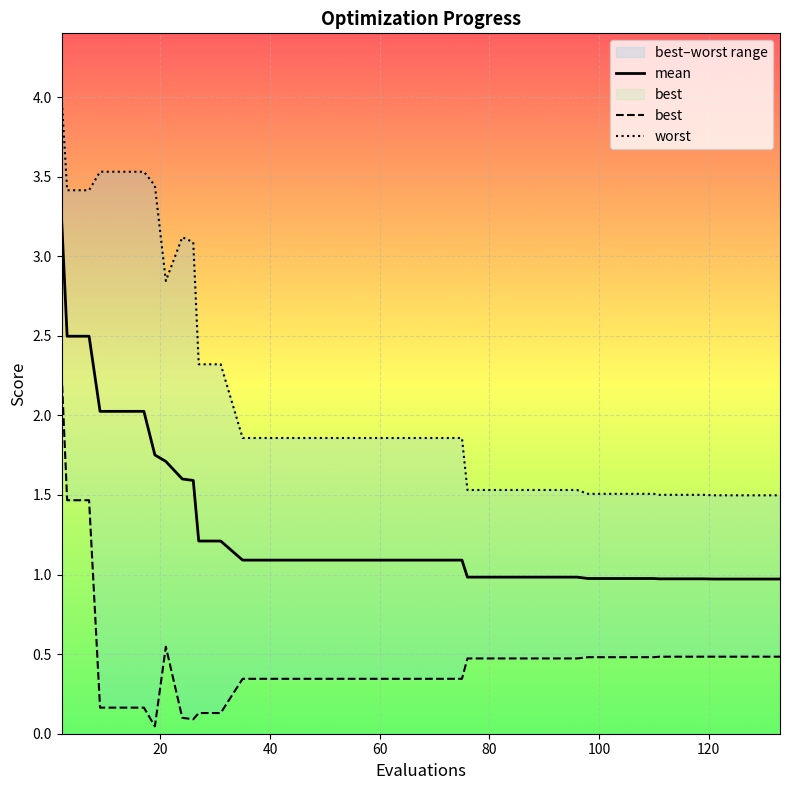

Which series has the largest total across all categories?

worst